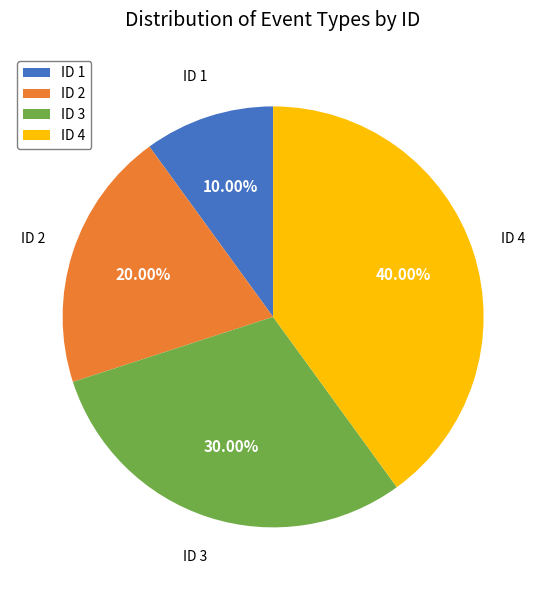

What is the largest slice in the pie chart?

ID 4